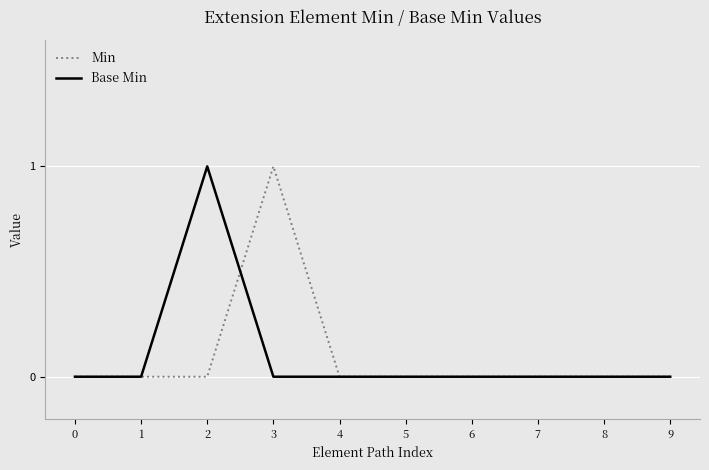

Which series changed the most between 3 and 6?

Min